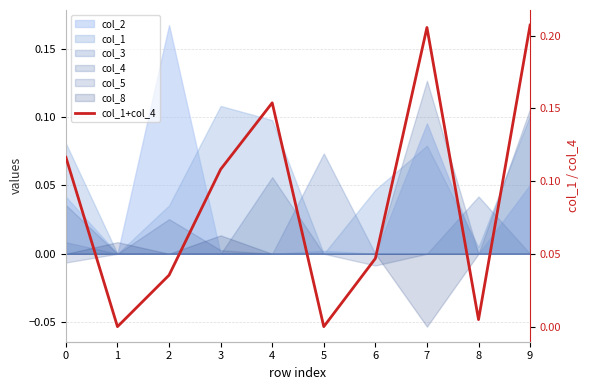

True or false: there are more than 0 points higher than both neighbors.

True